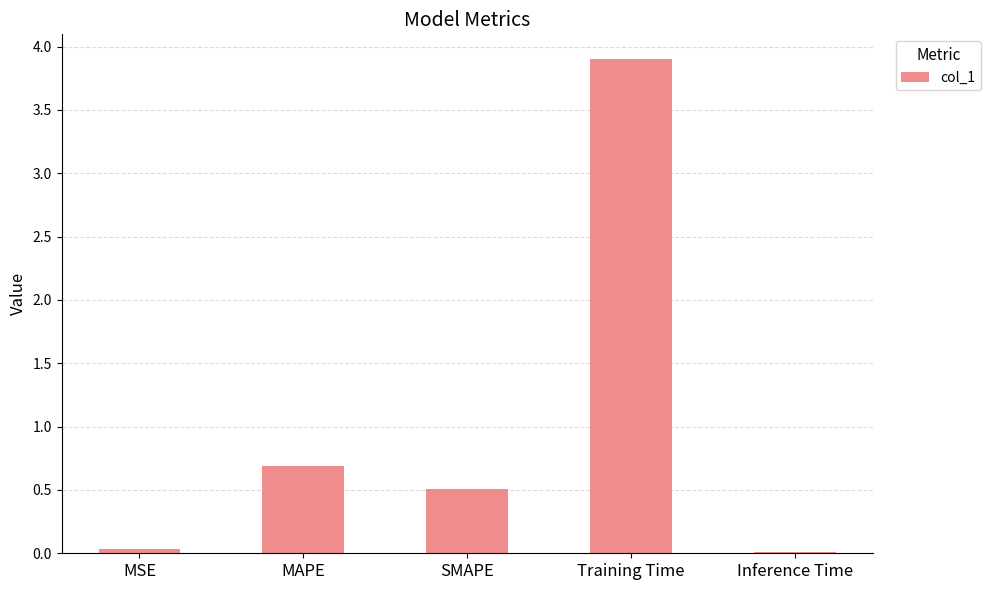

Which label corresponds to the largest value in the chart?

Training Time